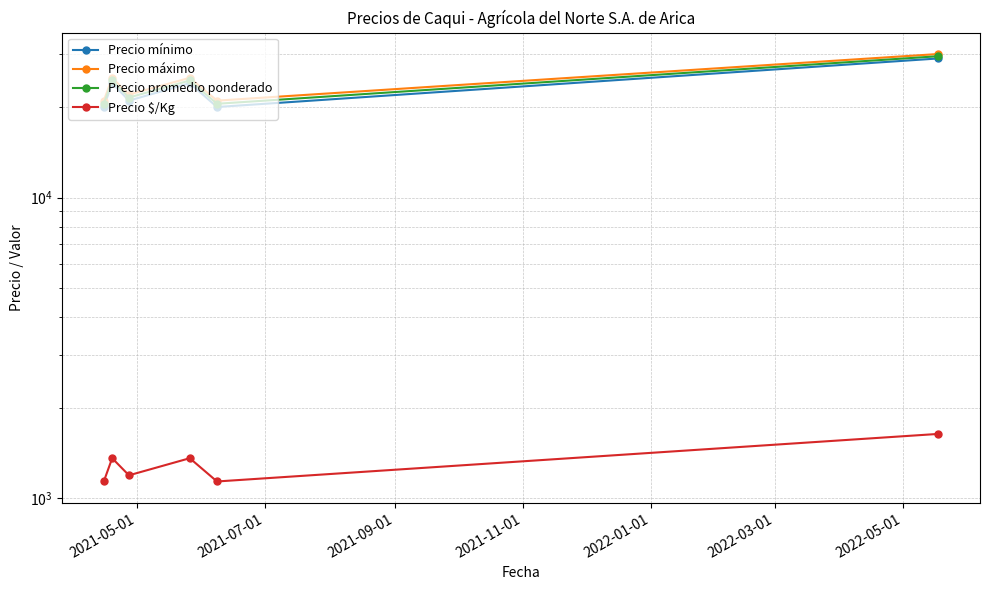

What are all the series names shown in the legend?

Precio mínimo, Precio máximo, Precio promedio ponderado, Precio $/Kg